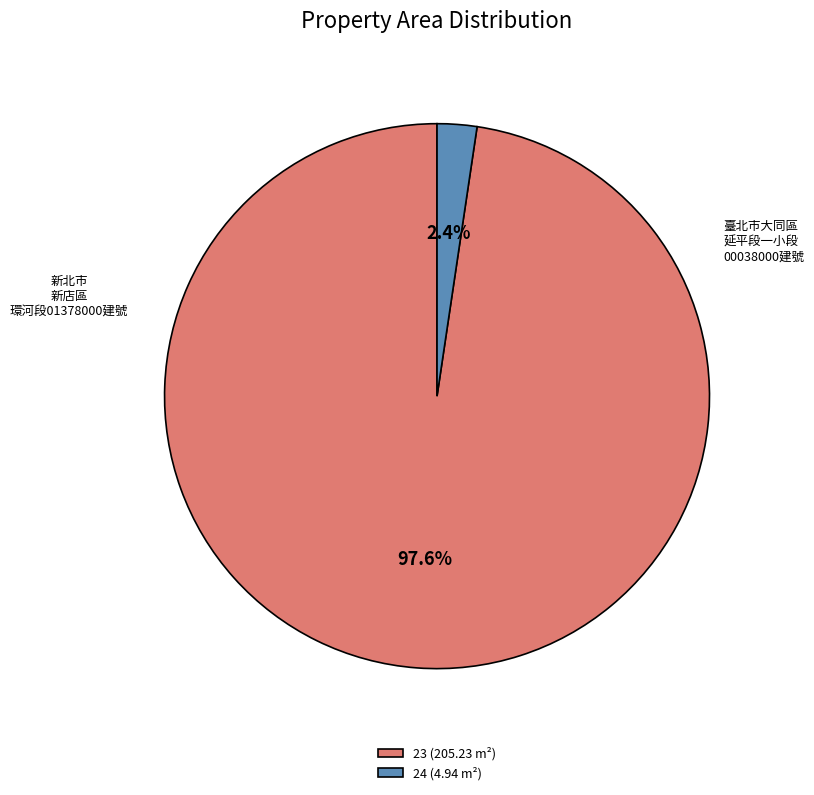

Which slice is the smallest?

24